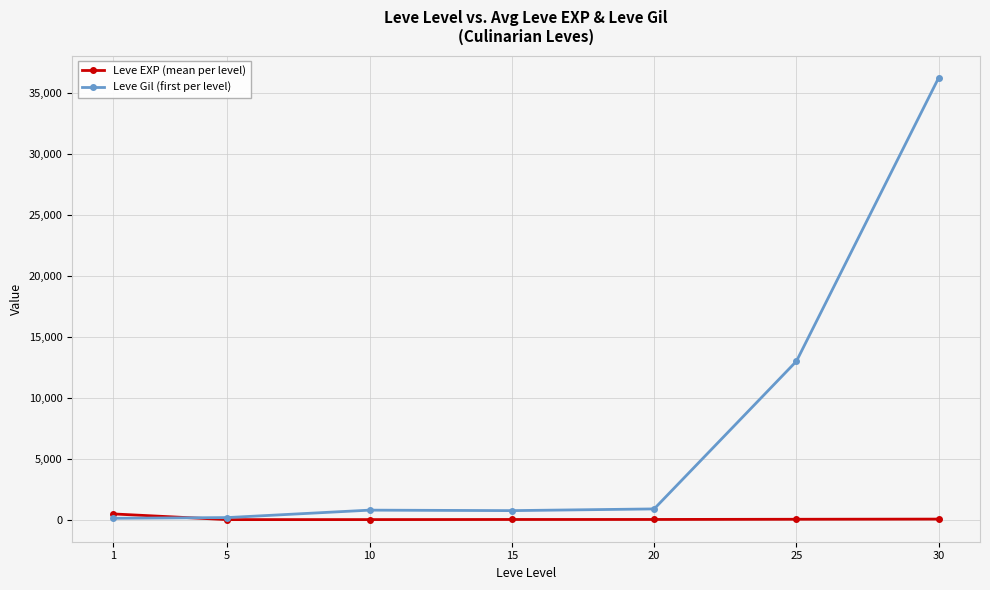

Which series has the largest range (max minus min)?

Leve Gil (first per level)